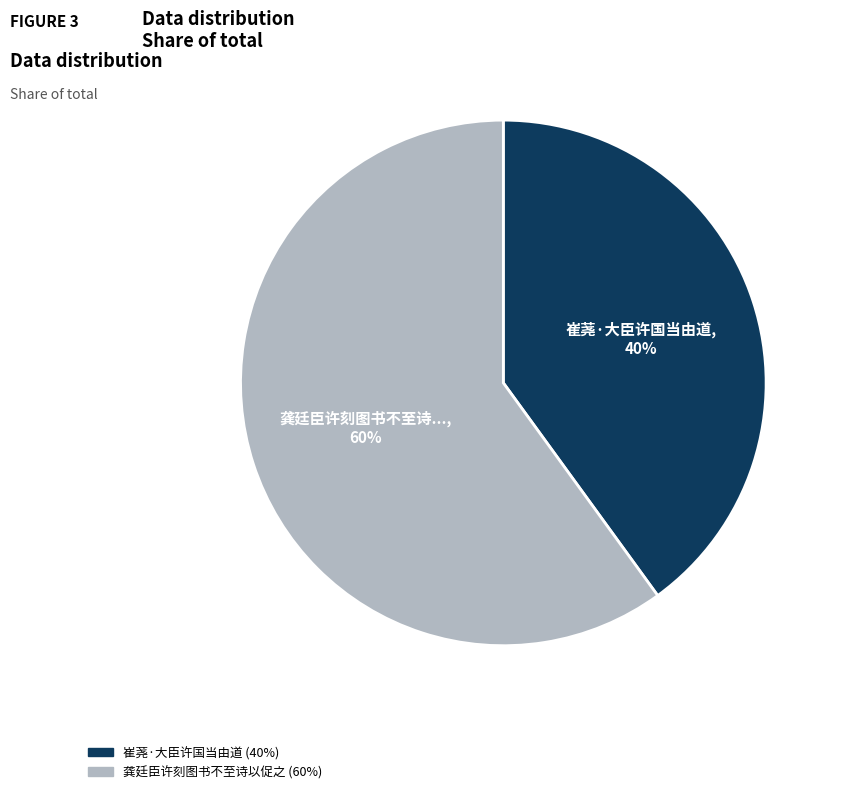

Rank the categories by value from lowest to highest.

崔荛·大臣许国当由道, 龚廷臣许刻图书不至诗以促之